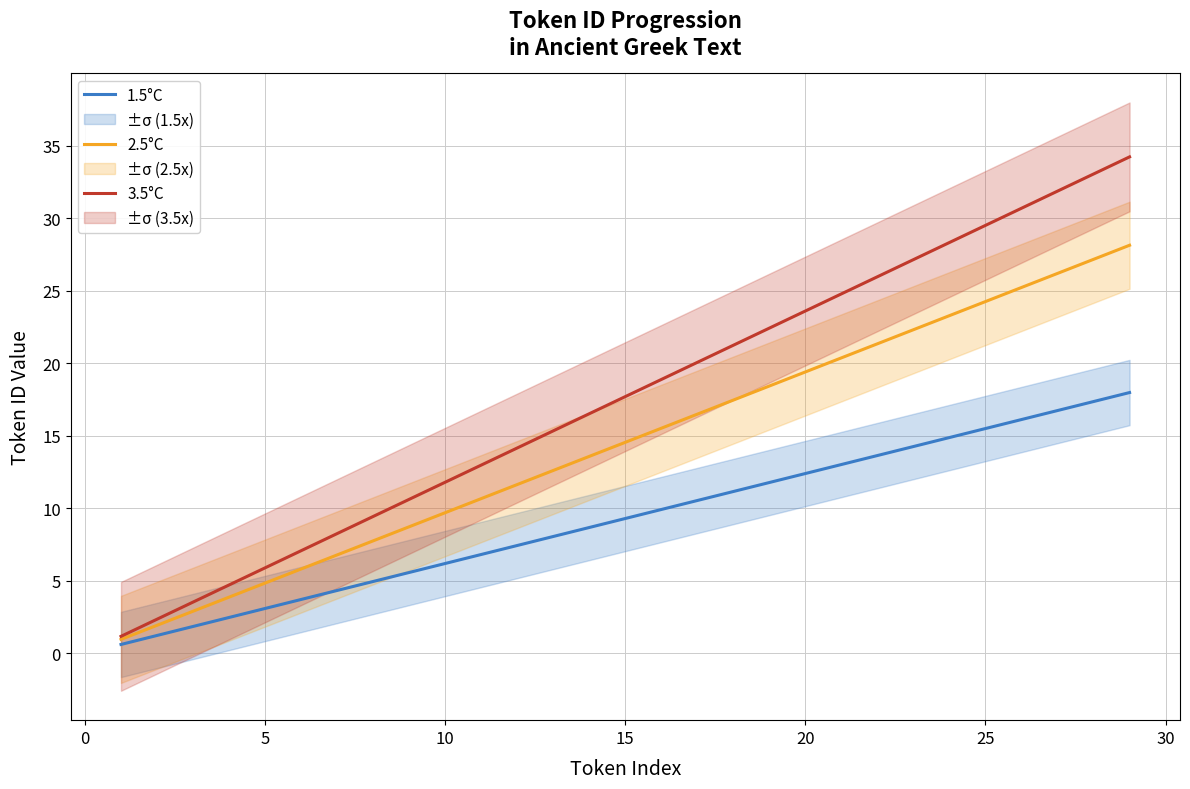

What is the approximate value of 2.5°C at 10?

9.7